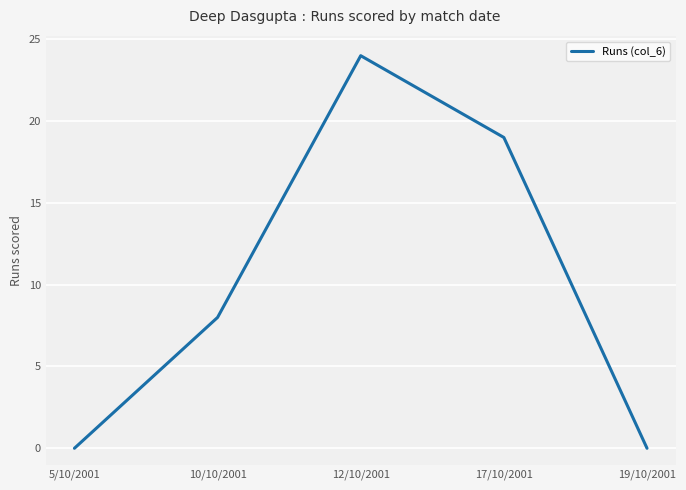

How many interior local peaks (higher than both neighbors) does the data have?

1